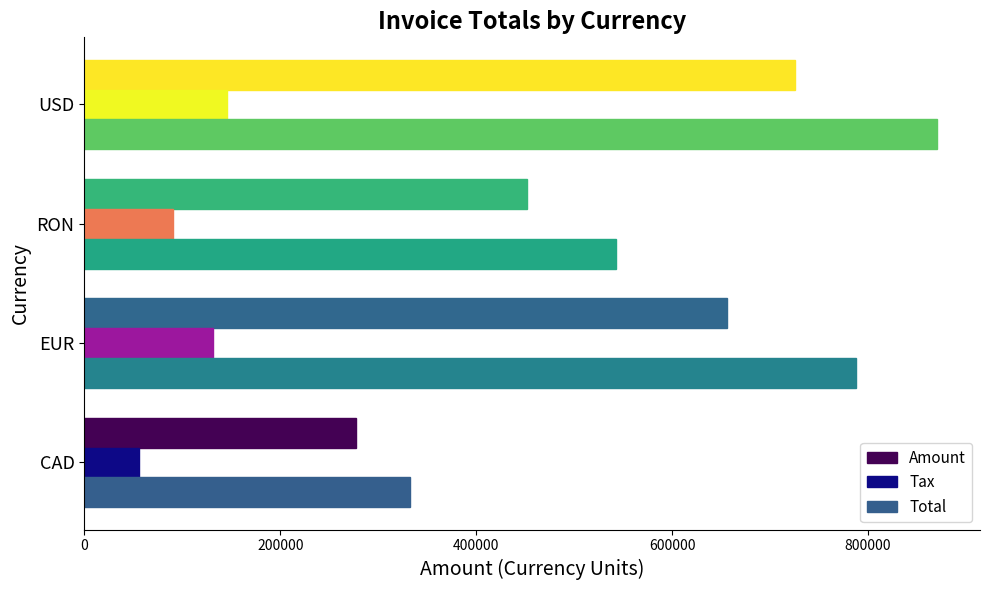

Where is Amount nearest to the value 501407?

RON